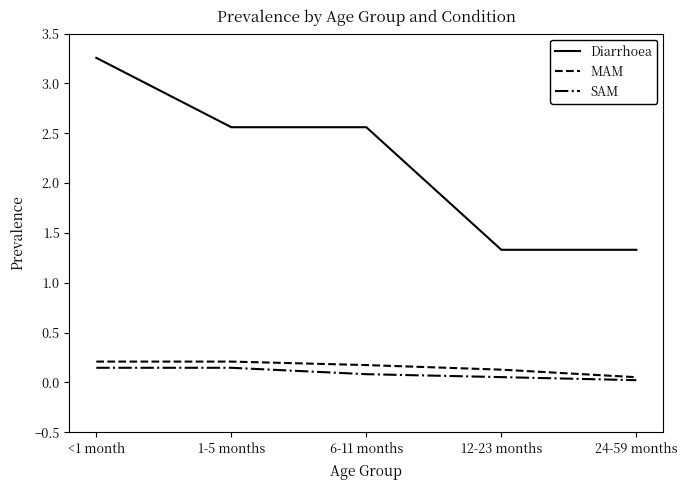

What is the difference between the highest and lowest values at 6-11 months?

2.5